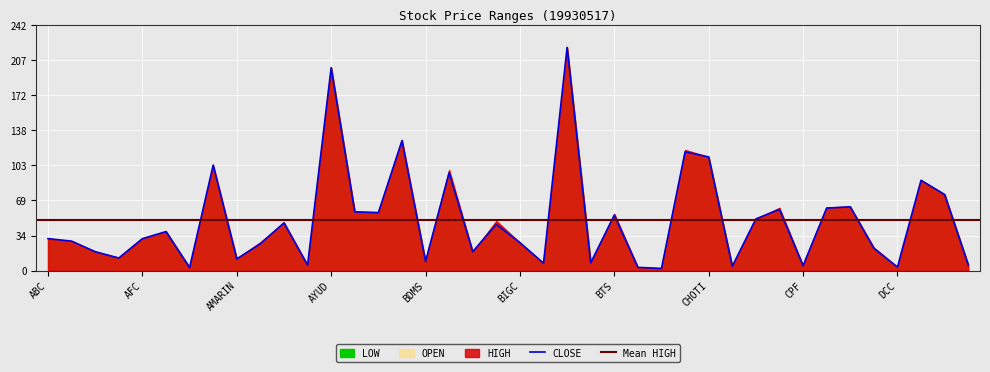

What is the sum of all LOW values?

1941.5